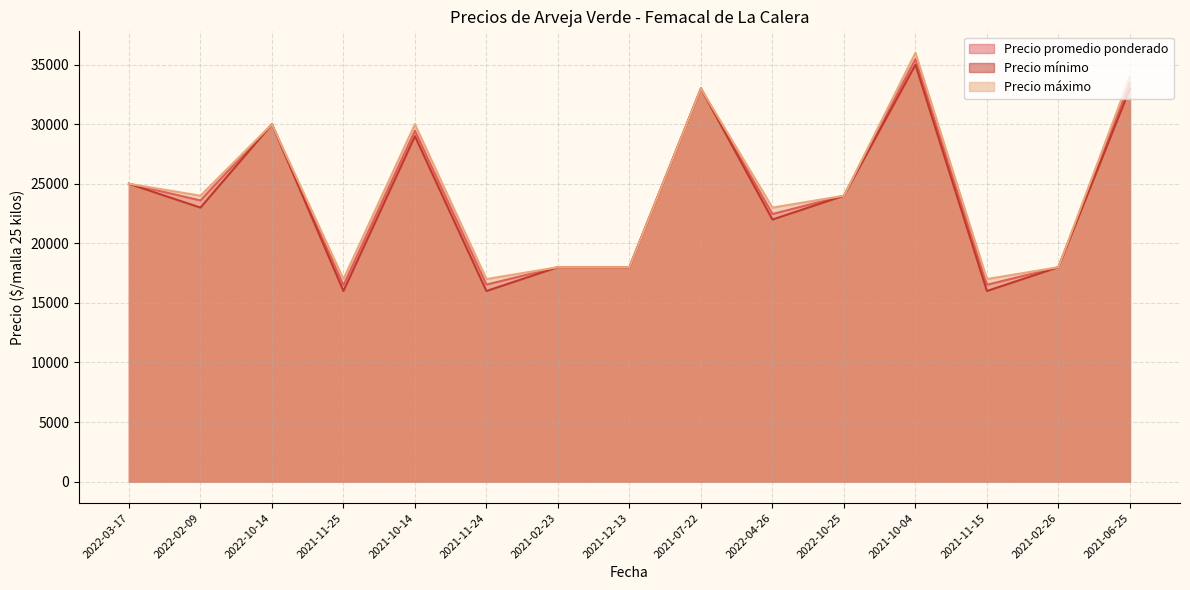

Which series has the widest spread of values?

Precio mínimo